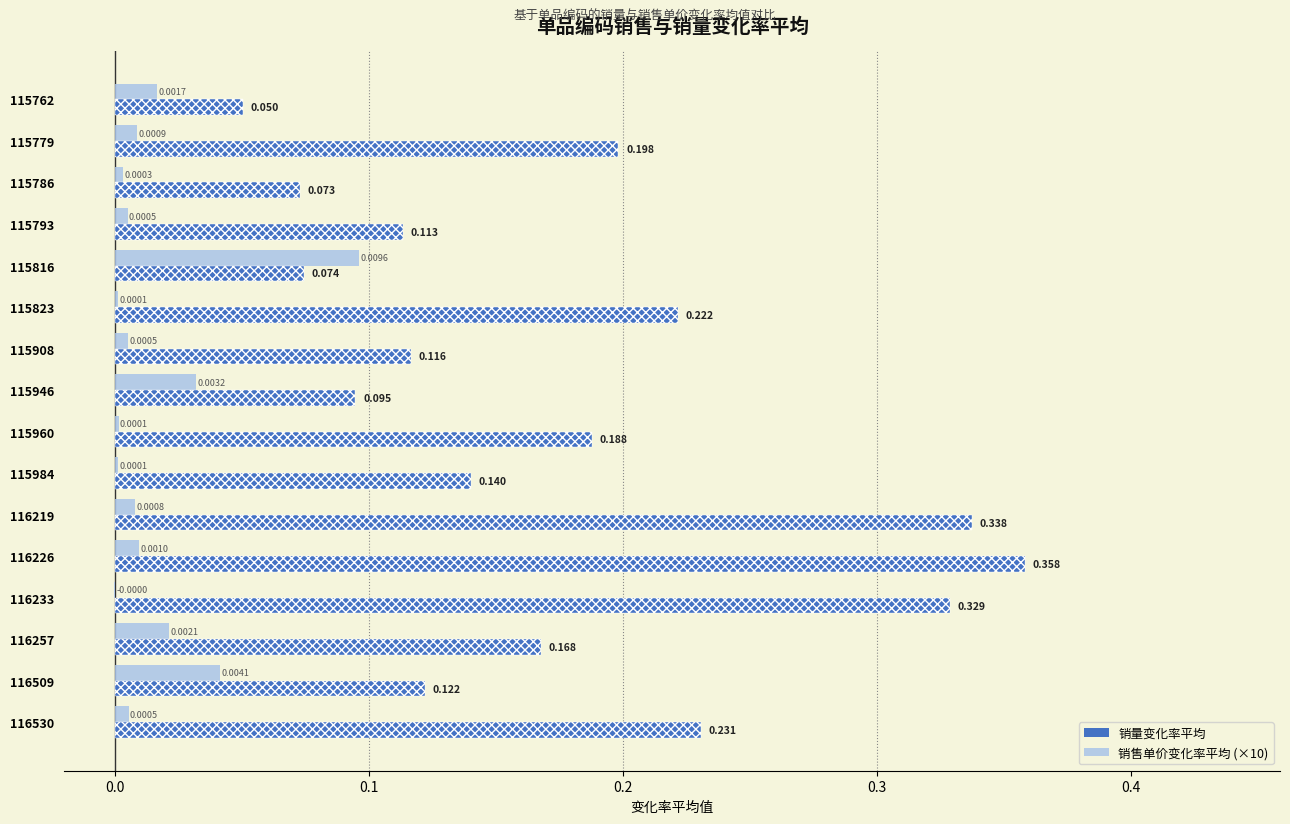

At which category does the chart reach its minimum across all series?

116233